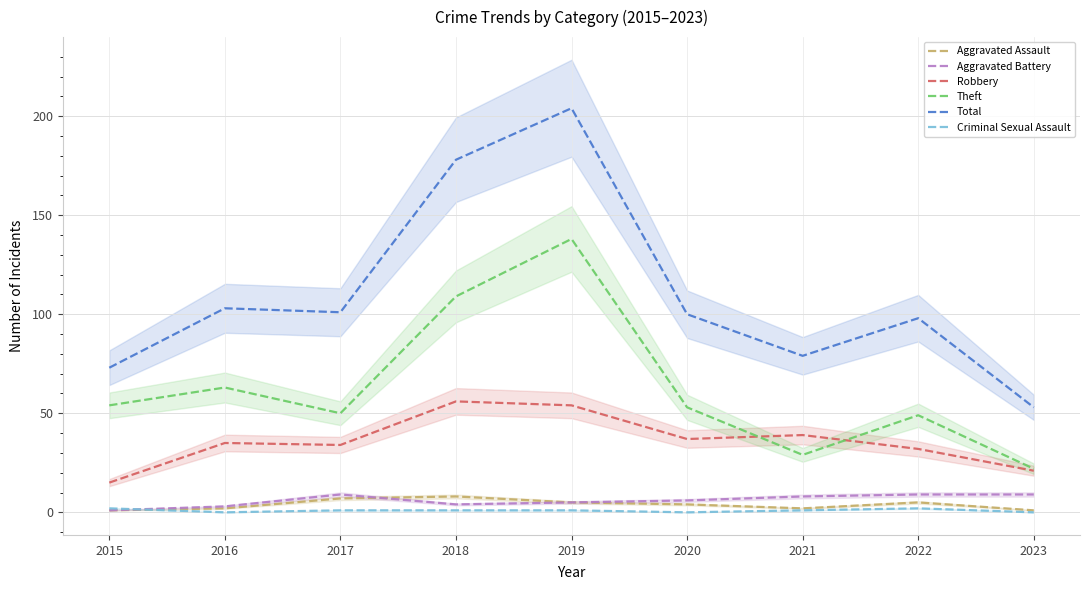

Rank the series at 2021 from highest to lowest value.

Total, Robbery, Theft, Aggravated Battery, Aggravated Assault, Criminal Sexual Assault